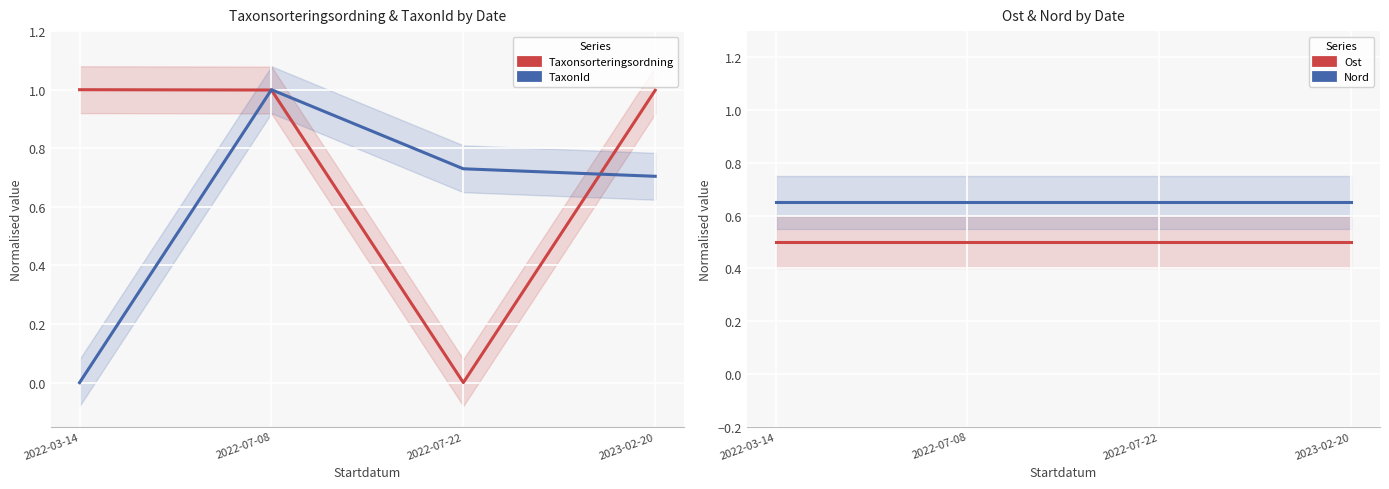

Between 2022-03-14 and 2022-07-22, which is larger?

2022-03-14